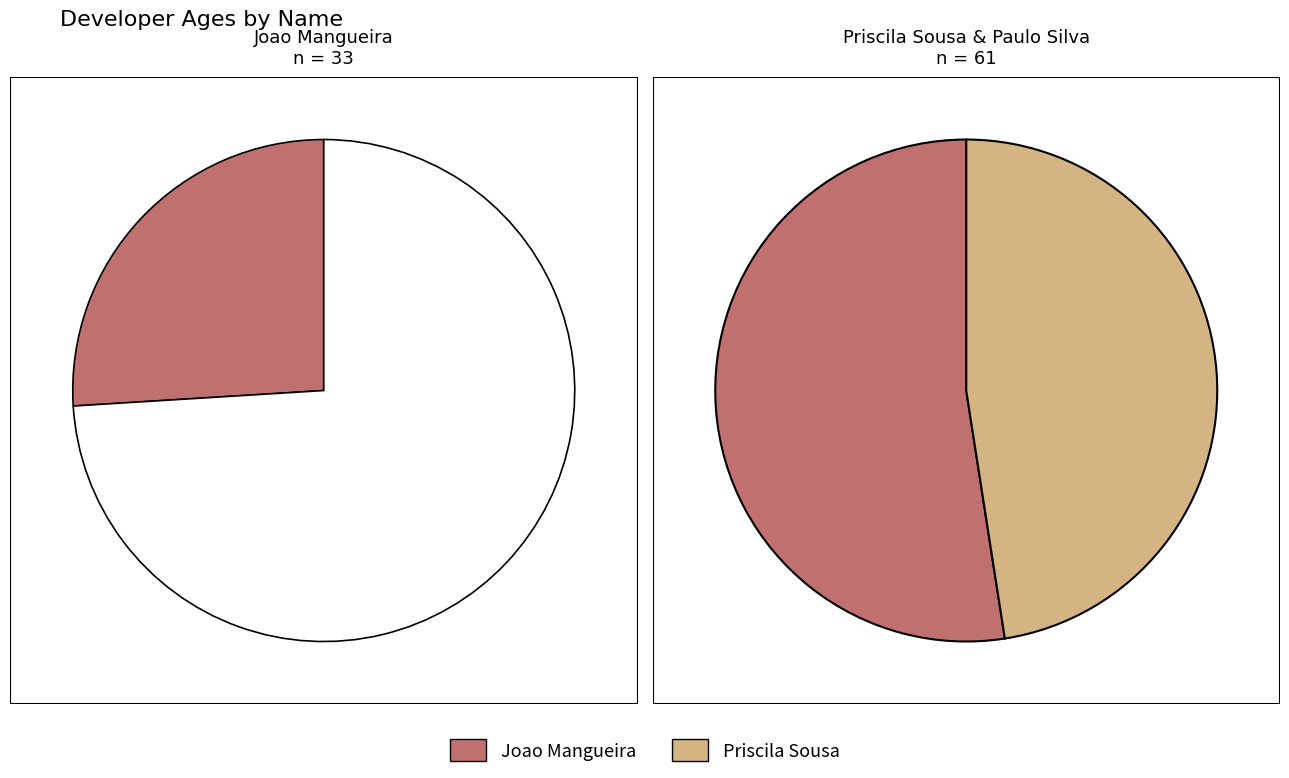

What is the change in value from Joao Mangueira to Paulo Silva?

-4